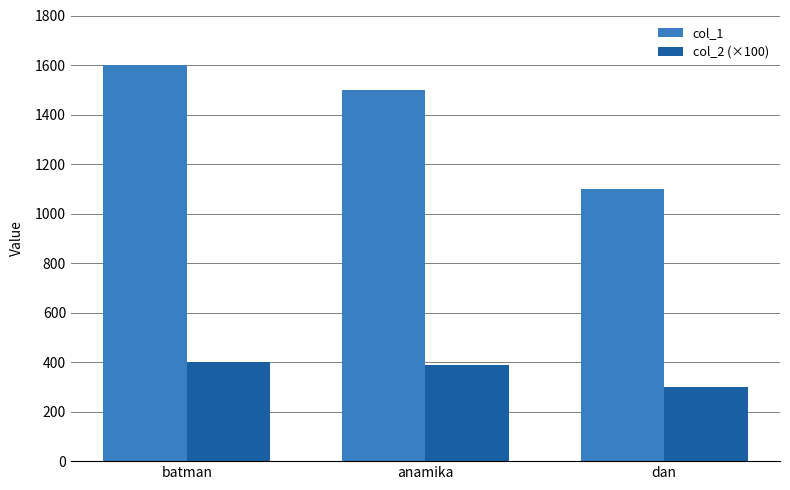

At batman, list the series in order from smallest to largest.

col_2 (×100), col_1